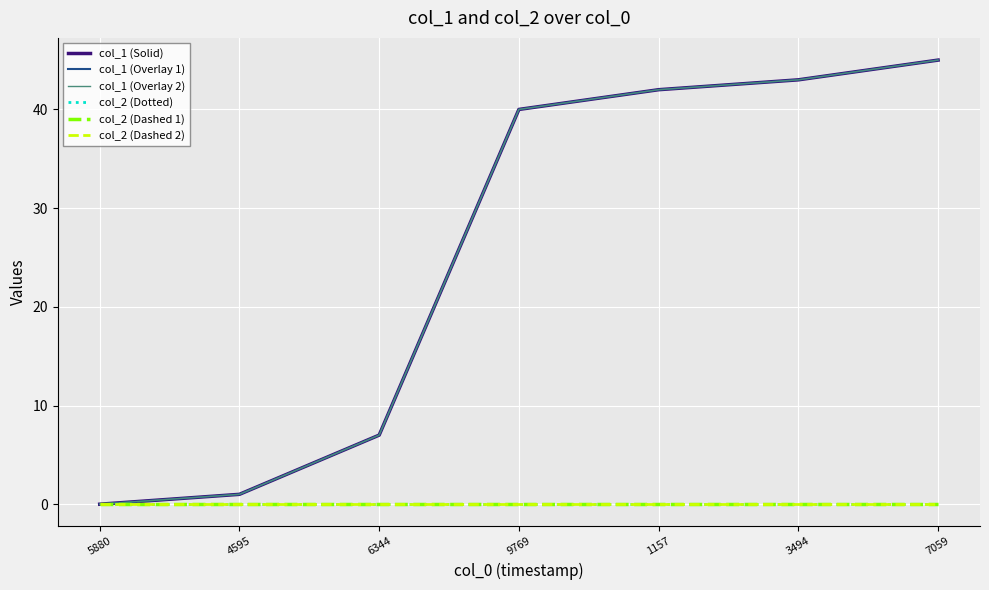

At which label does col_2 (Dashed 2) reach its peak?

5880